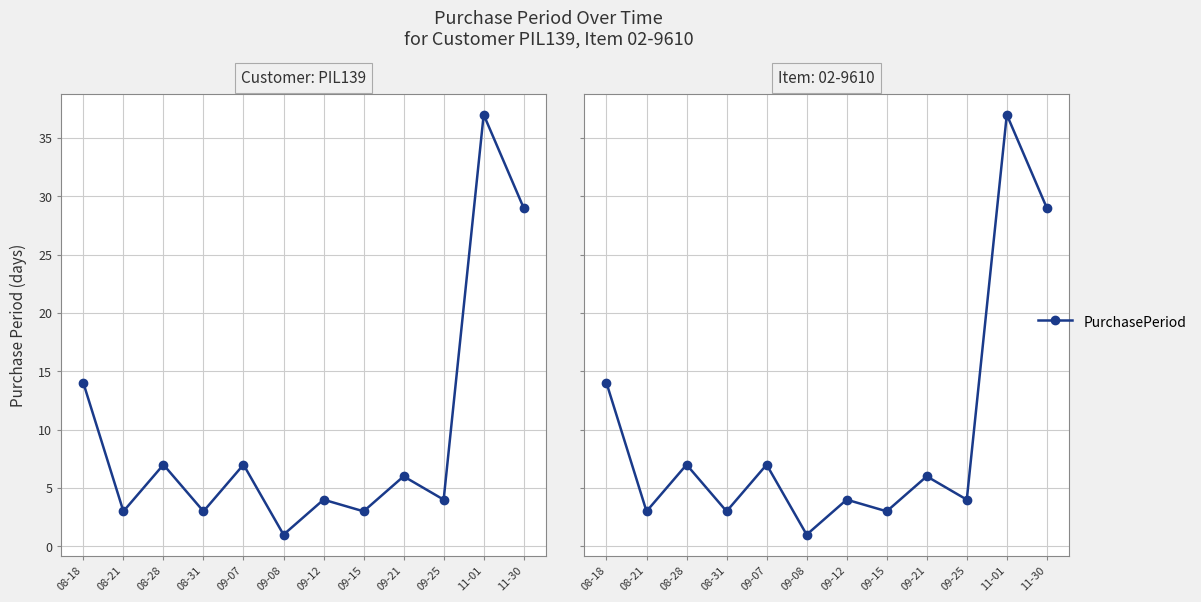

What is the maximum value shown in the chart?

37